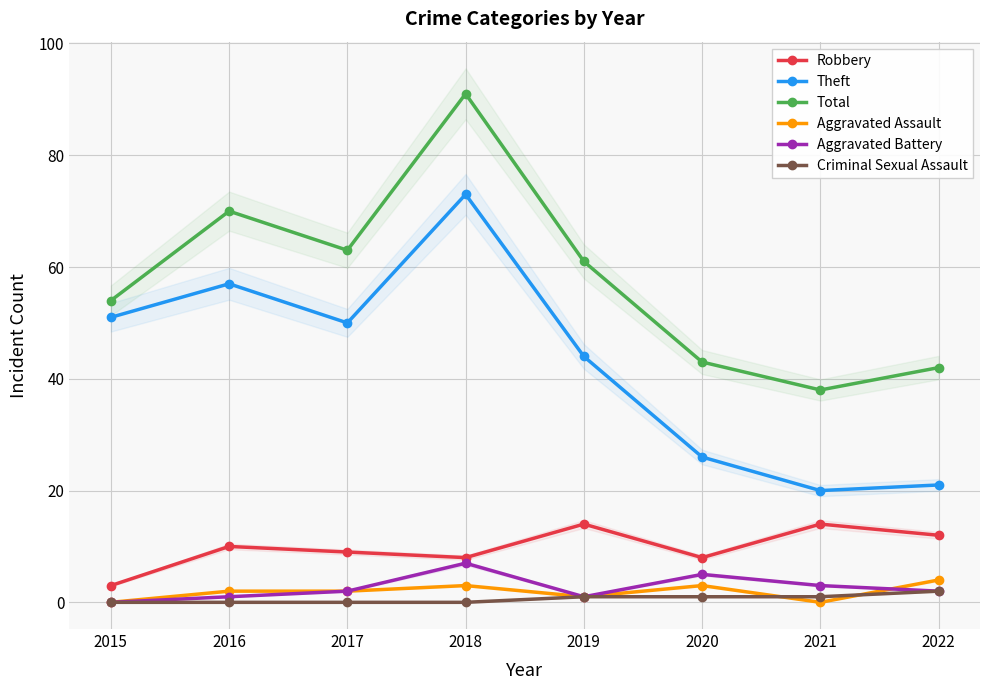

True or false: Aggravated Assault and Theft cross at least once.

False